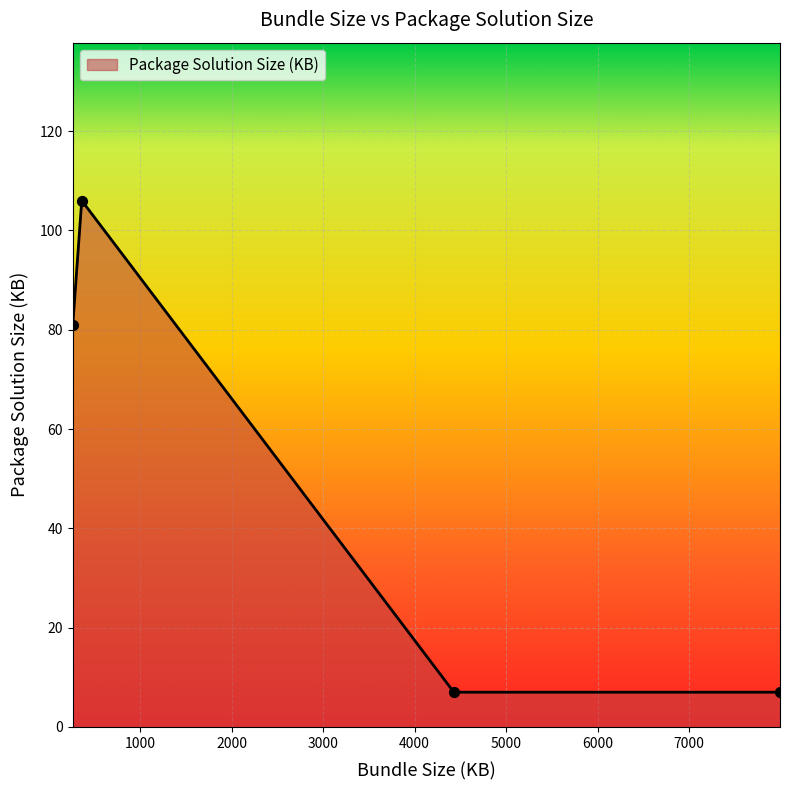

Approximately how many times larger is the value at 4428 compared to 262?

0.1